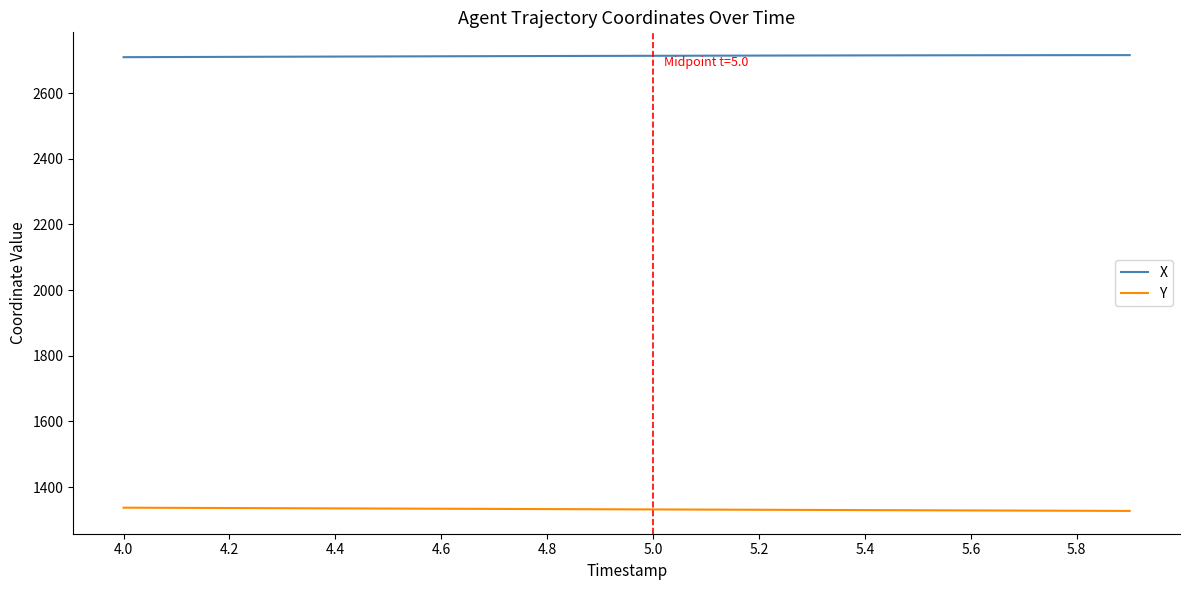

Which series has the largest total across all categories?

X